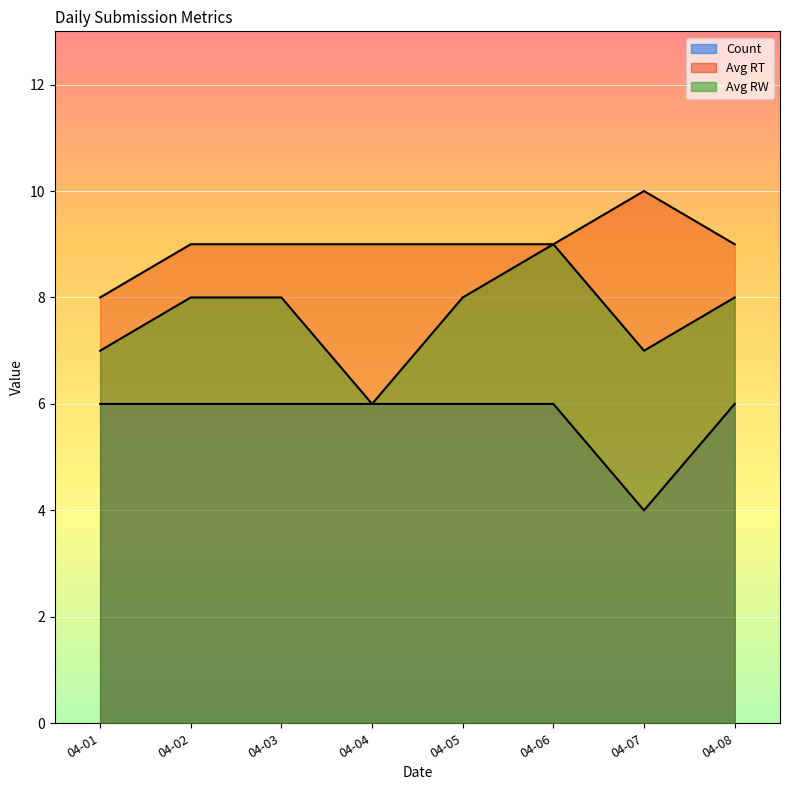

At which label does Avg RT first exceed 9?

04-07